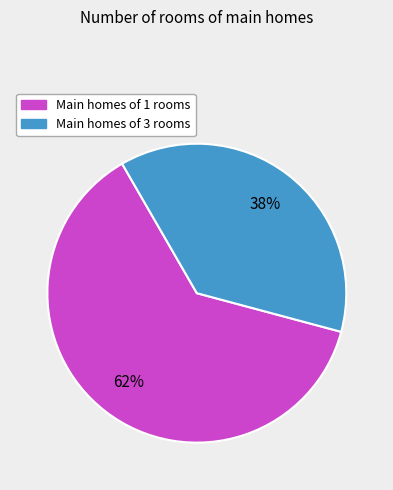

Does any single category account for the majority?

Yes